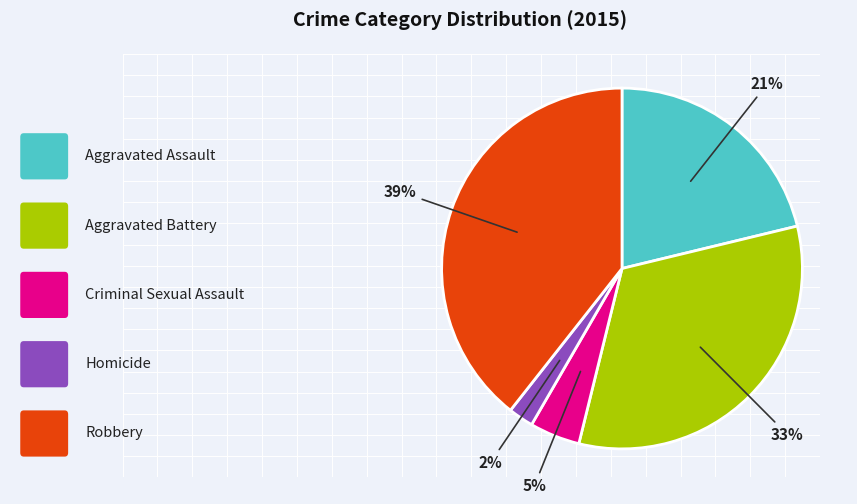

To the nearest percent, what is the difference between the largest and smallest slice percentages?

37%